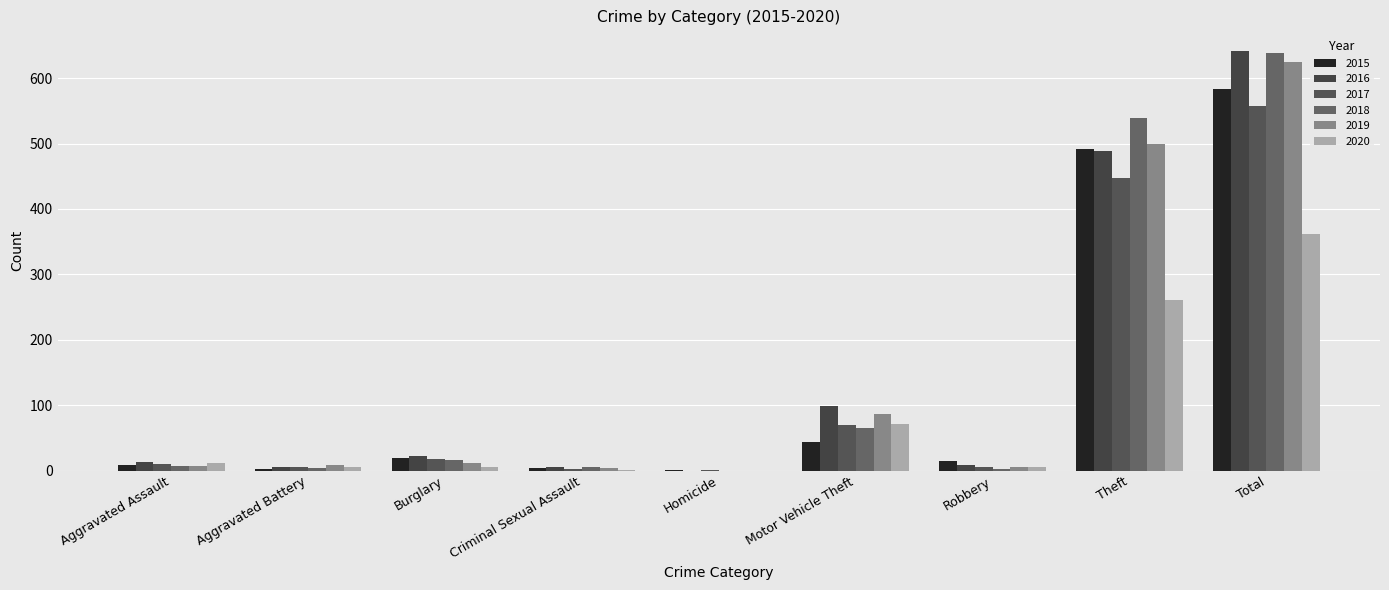

What is the average value of the 2015 series?

130